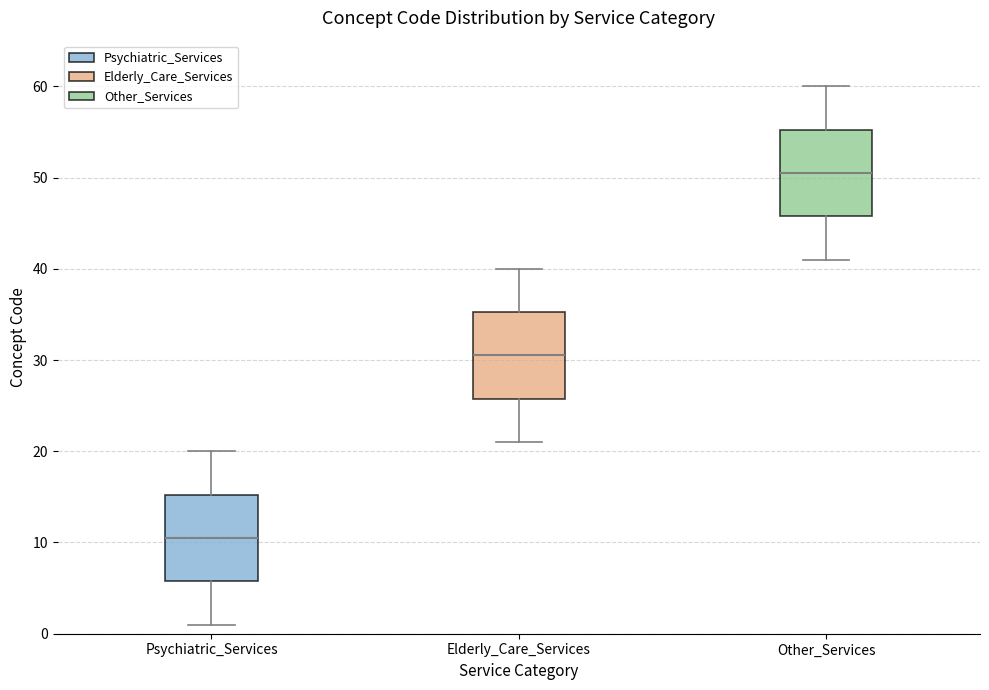

Reading left to right, read every box against the y-axis: the position of its median line, the range the box covers, and the ends of its whiskers. The values are not printed on the chart, so give them approximately, as read against the axis.

Psychiatric_Services: median 11, box 6 to 15, whiskers 1 to 20
Elderly_Care_Services: median 31, box 26 to 35, whiskers 21 to 40
Other_Services: median 51, box 46 to 55, whiskers 41 to 60